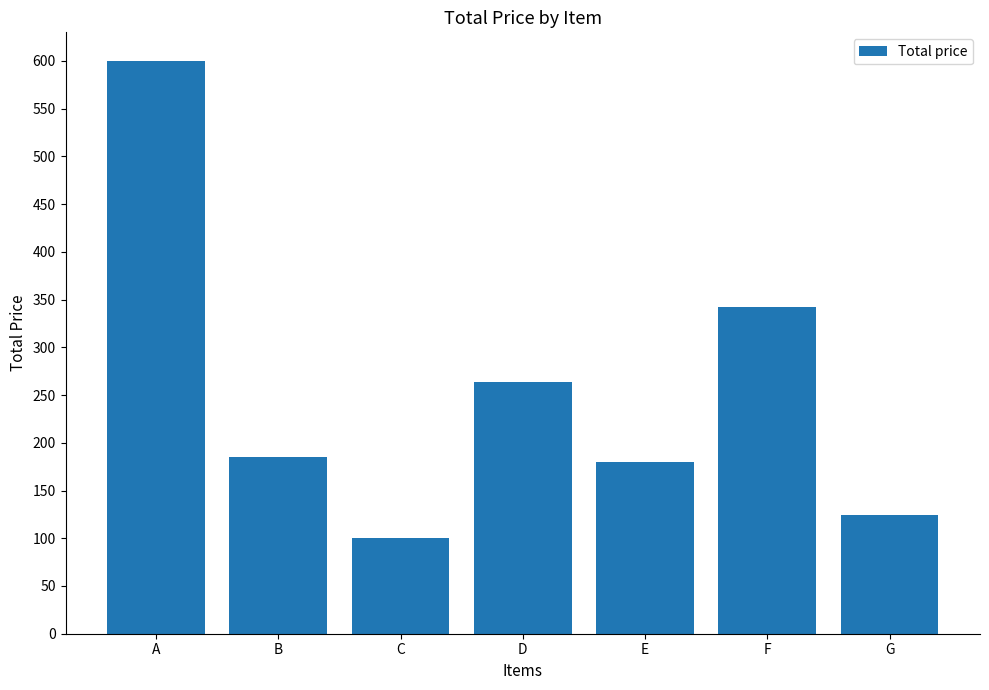

What is the maximum value shown in the chart?

600